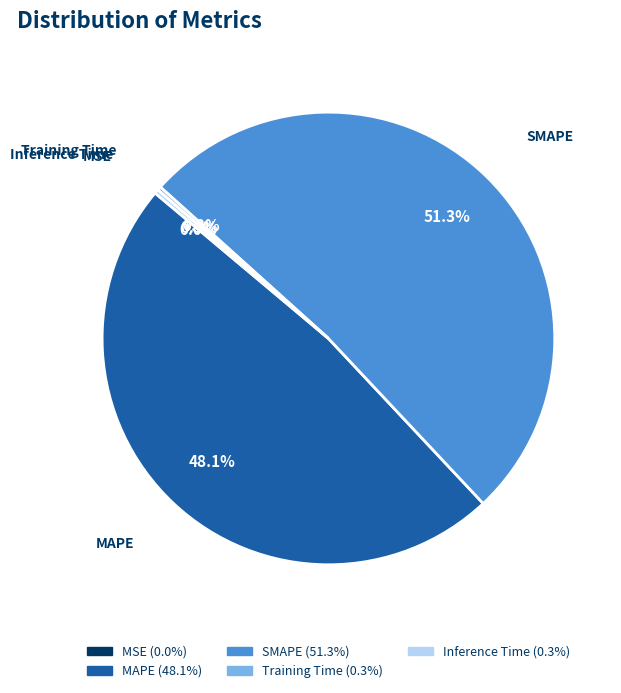

Is the sum of Inference Time and SMAPE greater than half?

Yes